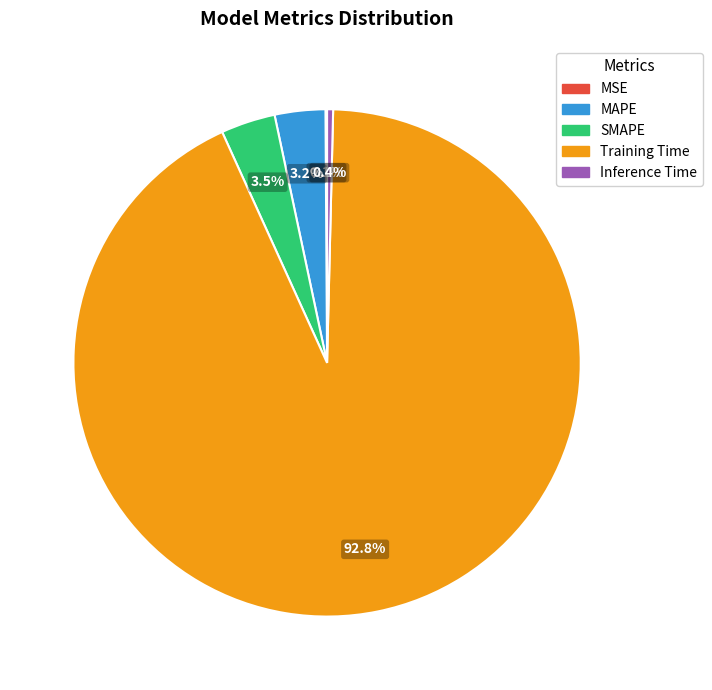

Which category has the biggest portion of the pie?

Training Time